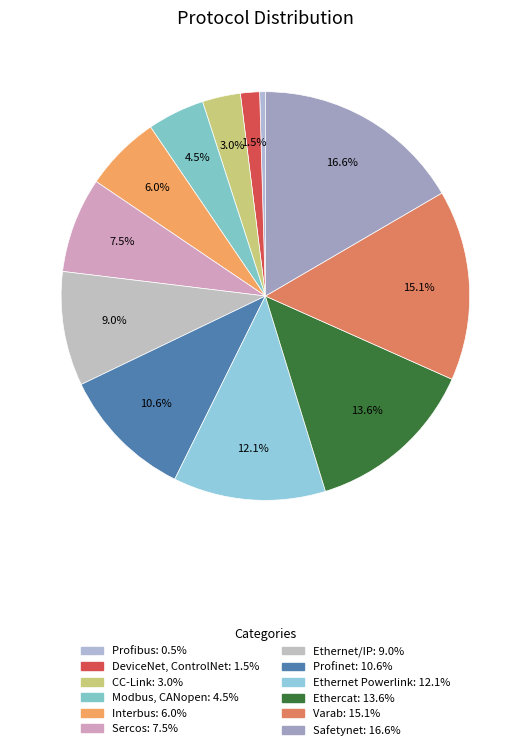

Is it true that Sercos is 8% of the pie?

True